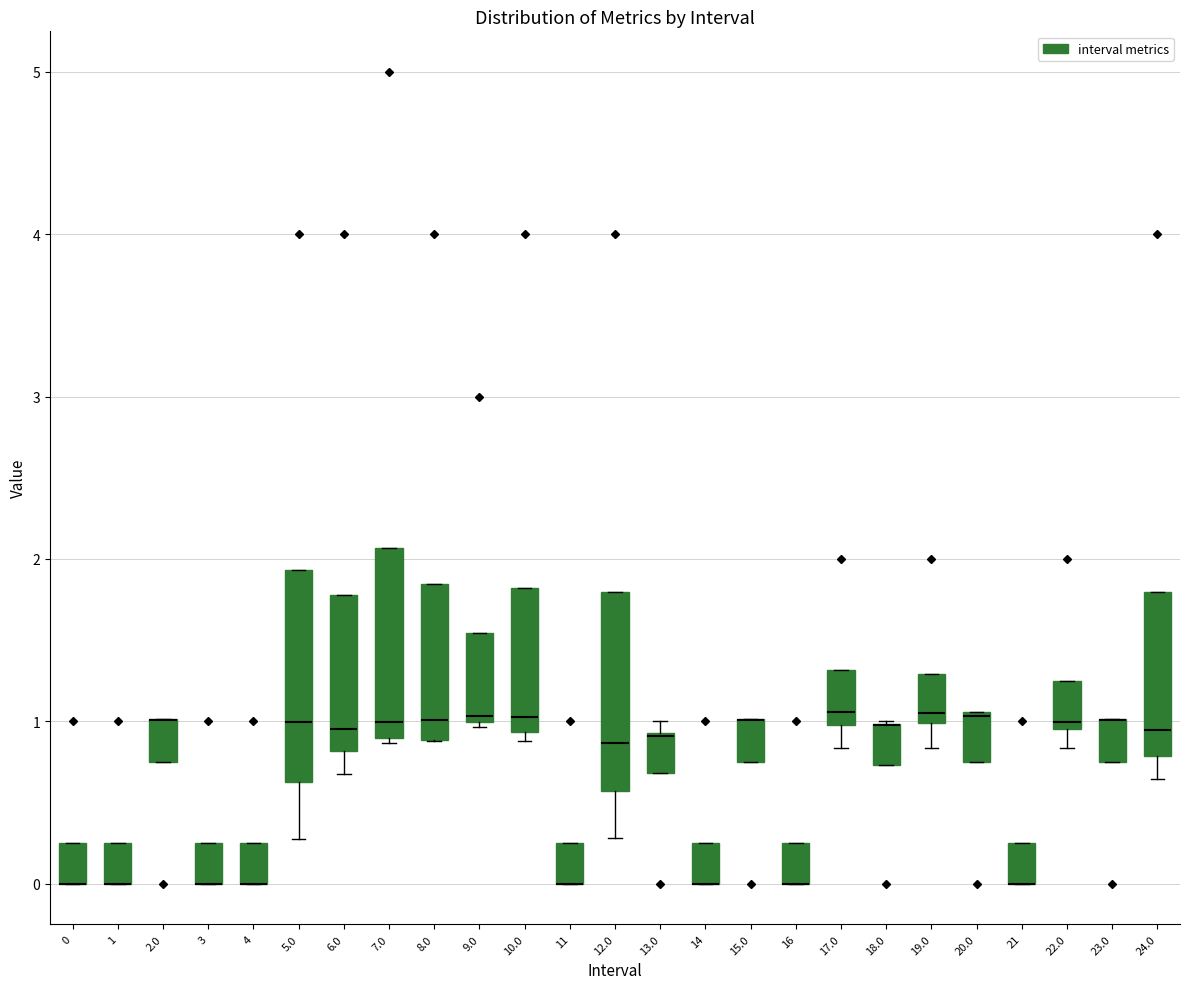

Where is the upper edge of the box at x = 14 on the y-axis? The values are not printed on the chart, so give them approximately, as read against the axis.

0.3